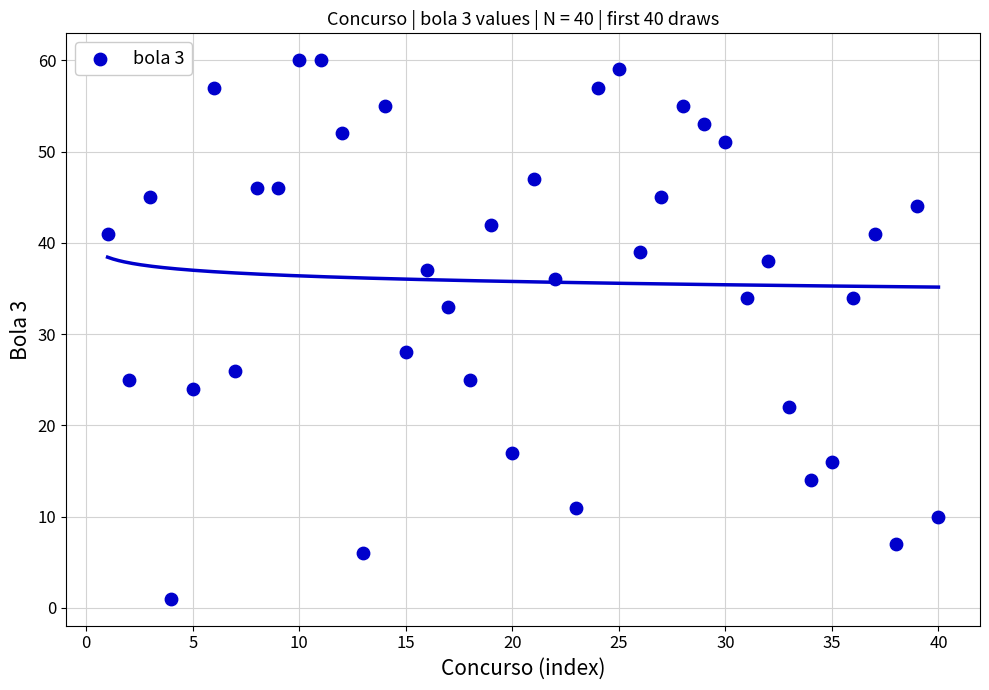

What is the range of X values (max minus min)?

39